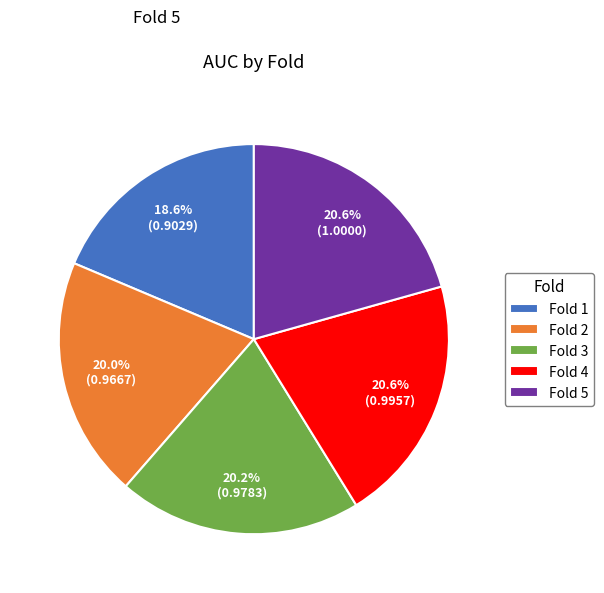

To the nearest percent, what is the difference between the largest and smallest slice percentages?

2%